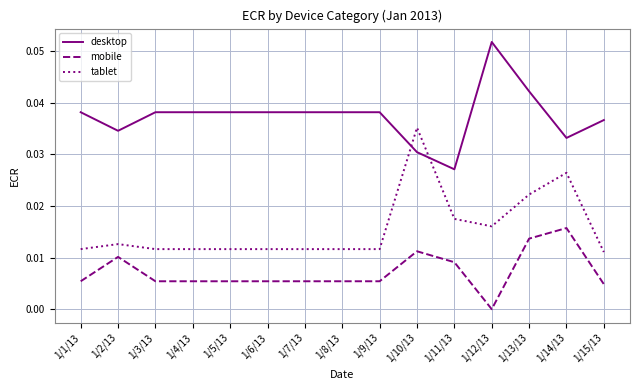

Which category has the highest value in the desktop series?

1/12/13